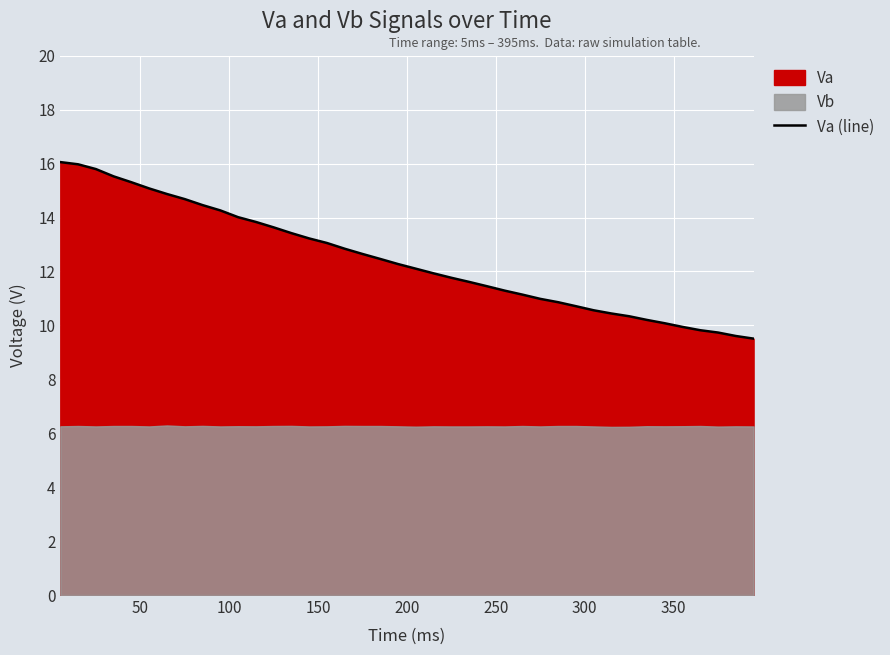

What is the maximum value shown in the chart?

16.1